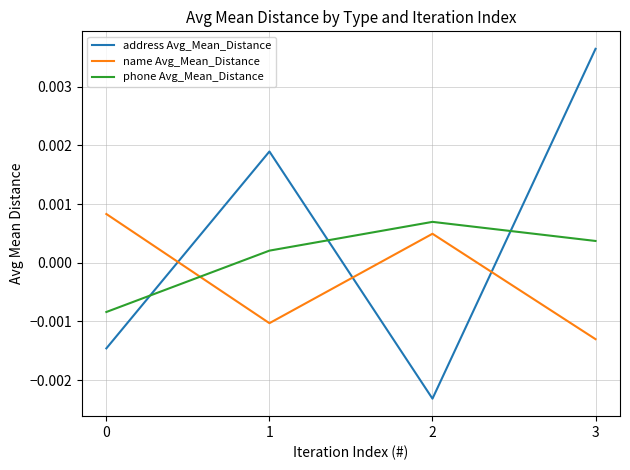

Rank the series by their average value, from lowest to highest.

name Avg_Mean_Distance, phone Avg_Mean_Distance, address Avg_Mean_Distance